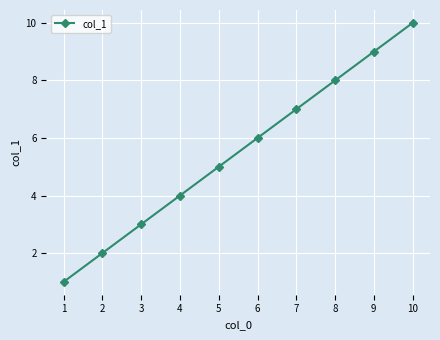

What is the difference between the maximum and minimum values?

9